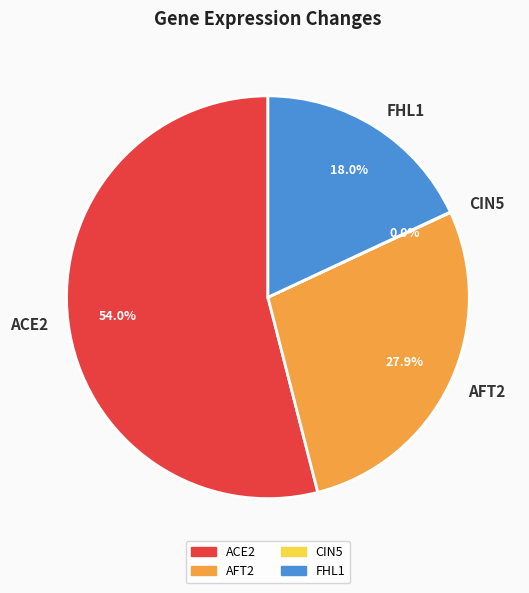

The FHL1 slice represents 18% of the pie. True or false?

True